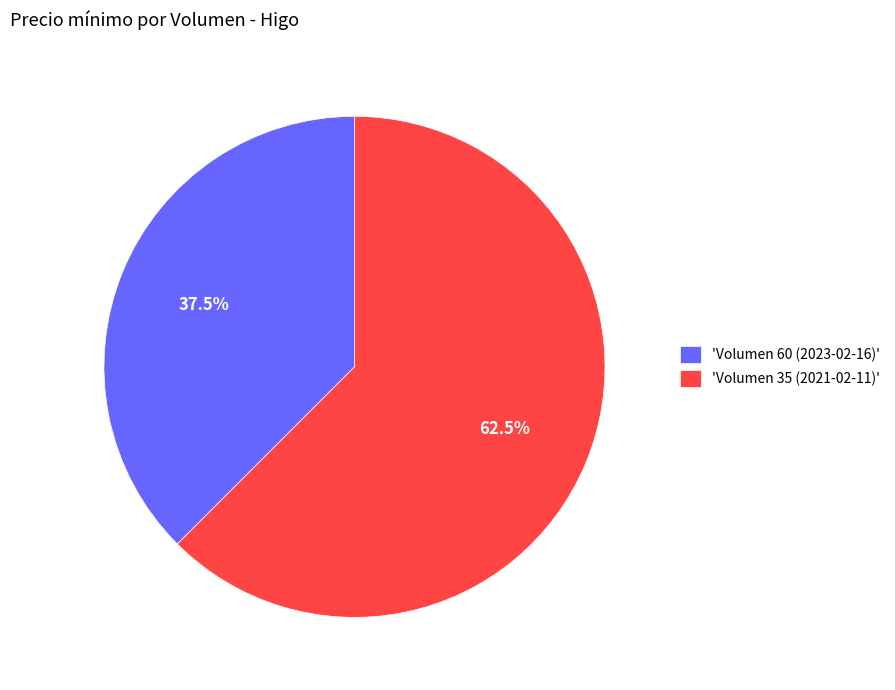

How much of the chart is everything except 'Volumen 60 (2023-02-16)'?

62.5%